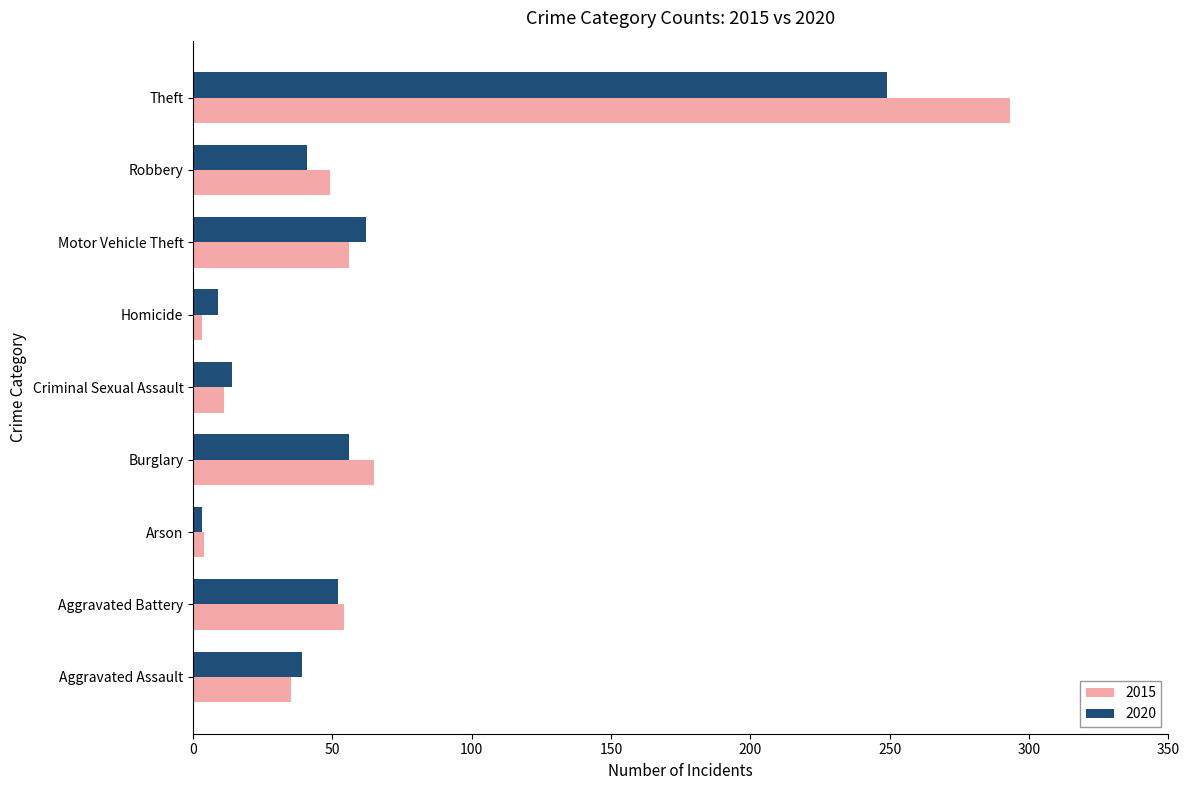

What is the difference between the maximum and minimum values in the 2015 series?

290